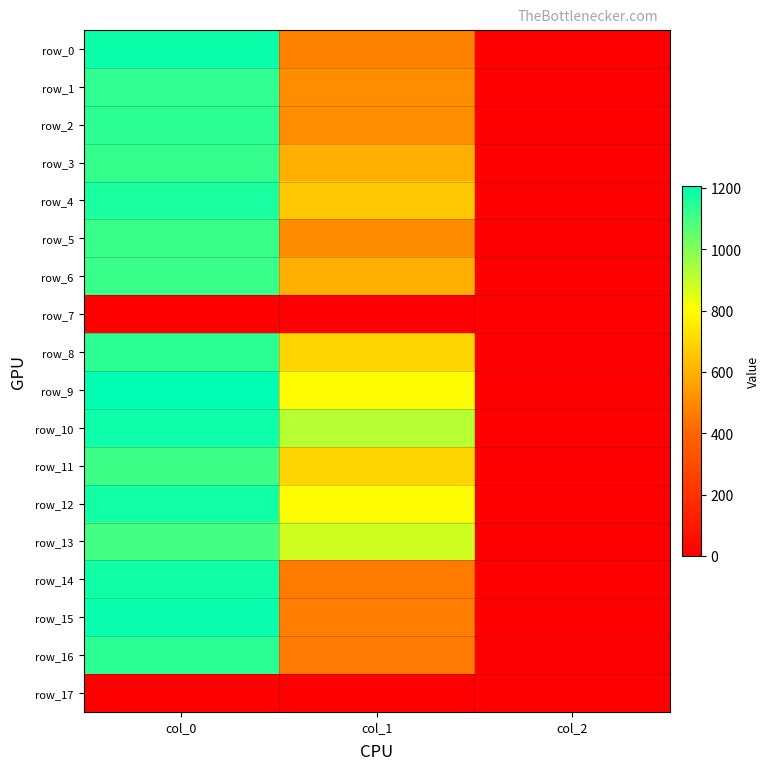

Which category has the lowest value in the row_9 series?

col_2